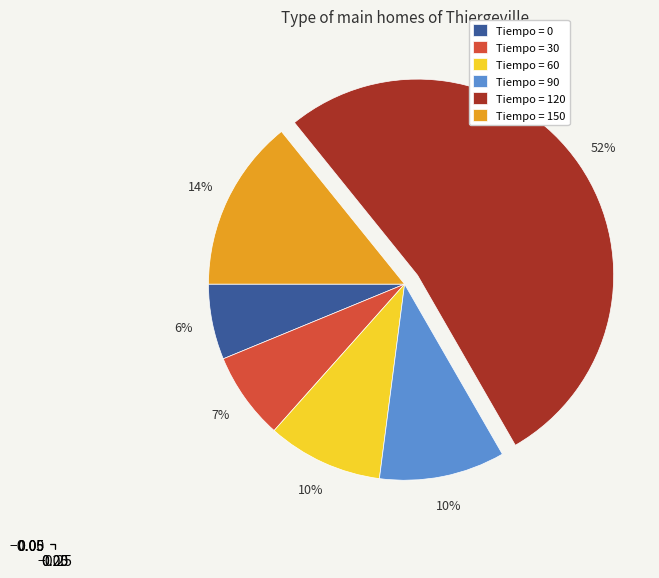

Is the sum of Tiempo = 150 and Tiempo = 0 greater than half?

No